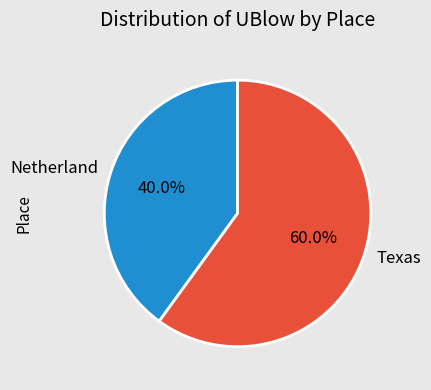

What portion of the pie excludes Texas?

40.0%